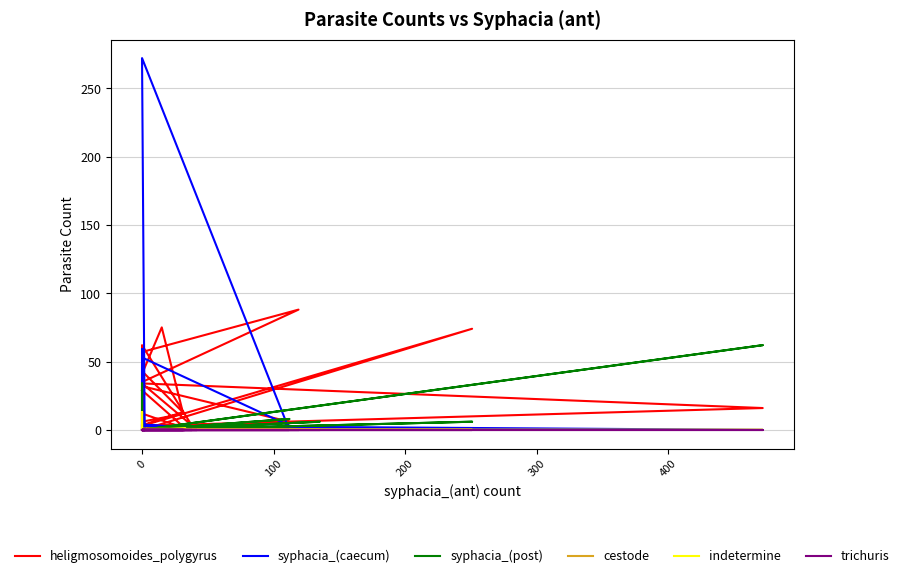

Does the chart display data point markers on the line(s)?

No